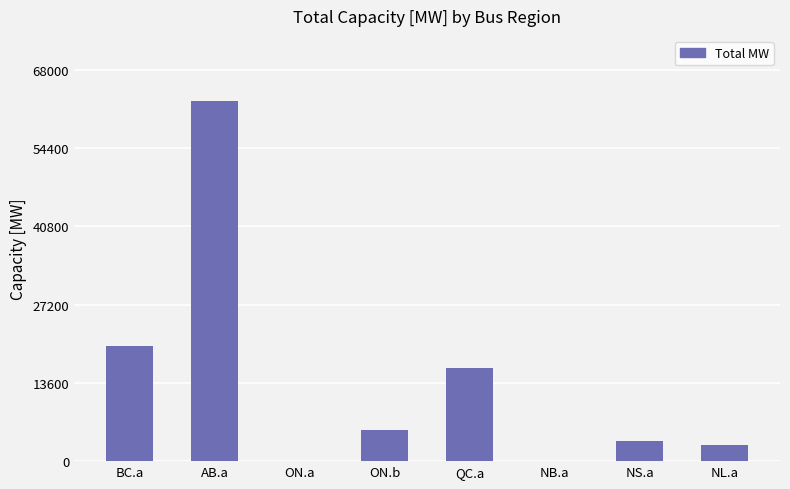

At which category does the chart reach its peak across all series?

AB.a